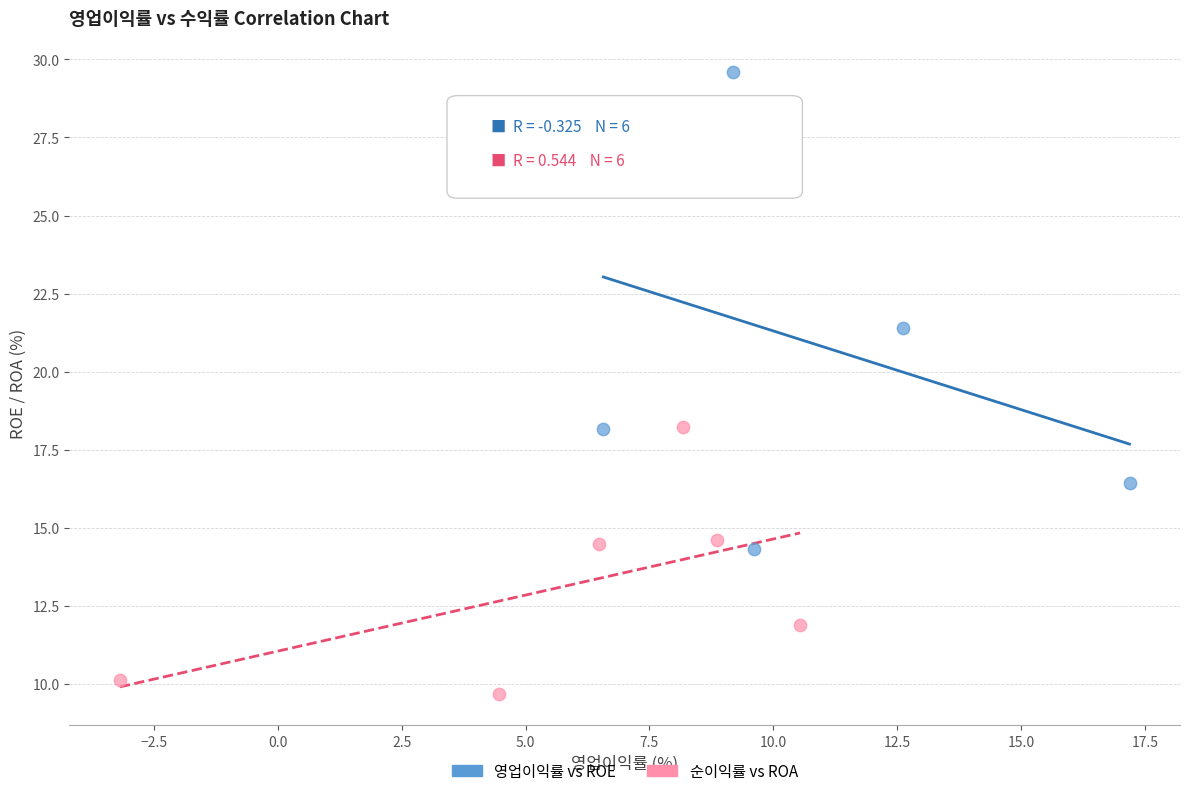

Which series reaches the maximum Y coordinate?

영업이익률 vs ROE